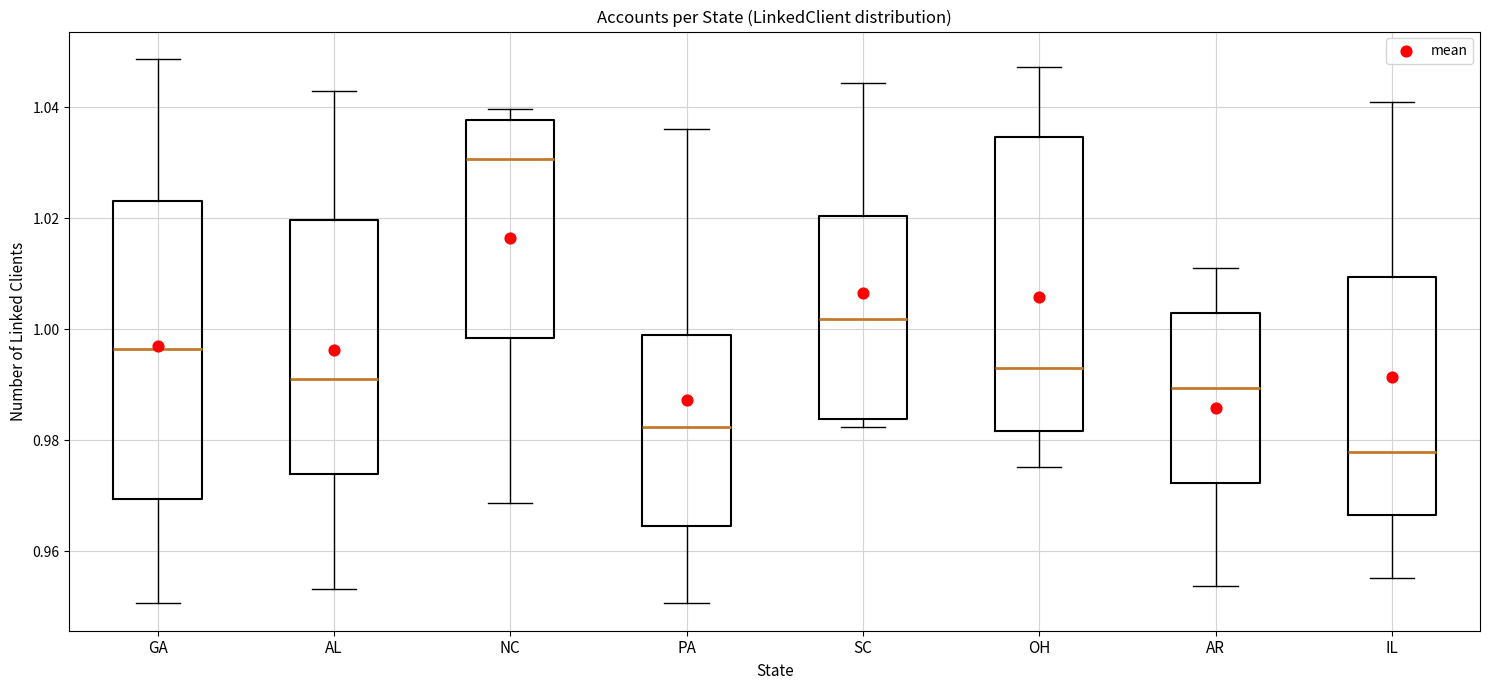

Reading left to right, read every box against the y-axis: the position of its median line, the range the box covers, and the ends of its whiskers. The values are not printed on the chart, so give them approximately, as read against the axis.

GA: median 0.996, box 0.970 to 1.024, whiskers 0.950 to 1.048
AL: median 0.992, box 0.974 to 1.020, whiskers 0.954 to 1.042
NC: median 1.030, box 0.998 to 1.038, whiskers 0.968 to 1.040
PA: median 0.982, box 0.964 to 0.998, whiskers 0.950 to 1.036
SC: median 1.002, box 0.984 to 1.020, whiskers 0.982 to 1.044
OH: median 0.994, box 0.982 to 1.034, whiskers 0.976 to 1.048
AR: median 0.990, box 0.972 to 1.002, whiskers 0.954 to 1.010
IL: median 0.978, box 0.966 to 1.010, whiskers 0.956 to 1.040